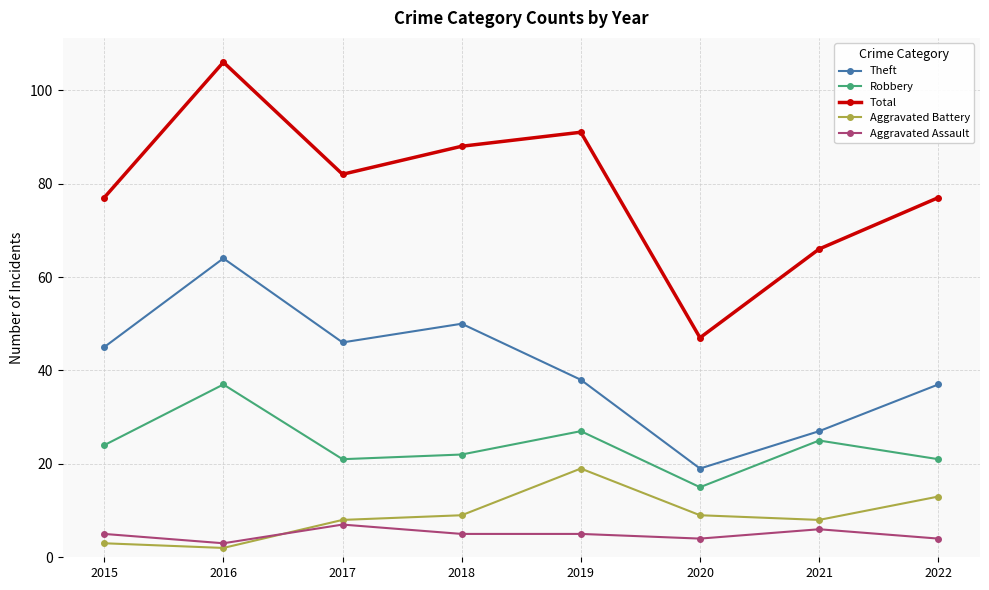

Reading right to left, transcribe all the data shown in this chart.

Theft: 37	27	19	38	50	46	64	45
Robbery: 21	25	15	27	22	21	37	24
Total: 77	66	47	91	88	82	106	77
Aggravated Battery: 13	8	9	19	9	8	2	3
Aggravated Assault: 4	6	4	5	5	7	3	5